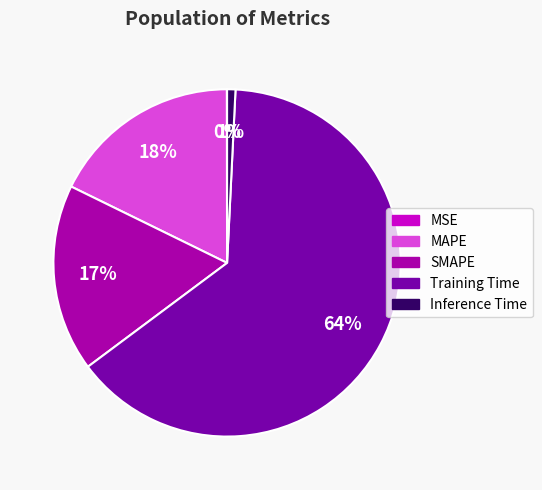

To the nearest percent, what portion does SMAPE represent?

17%